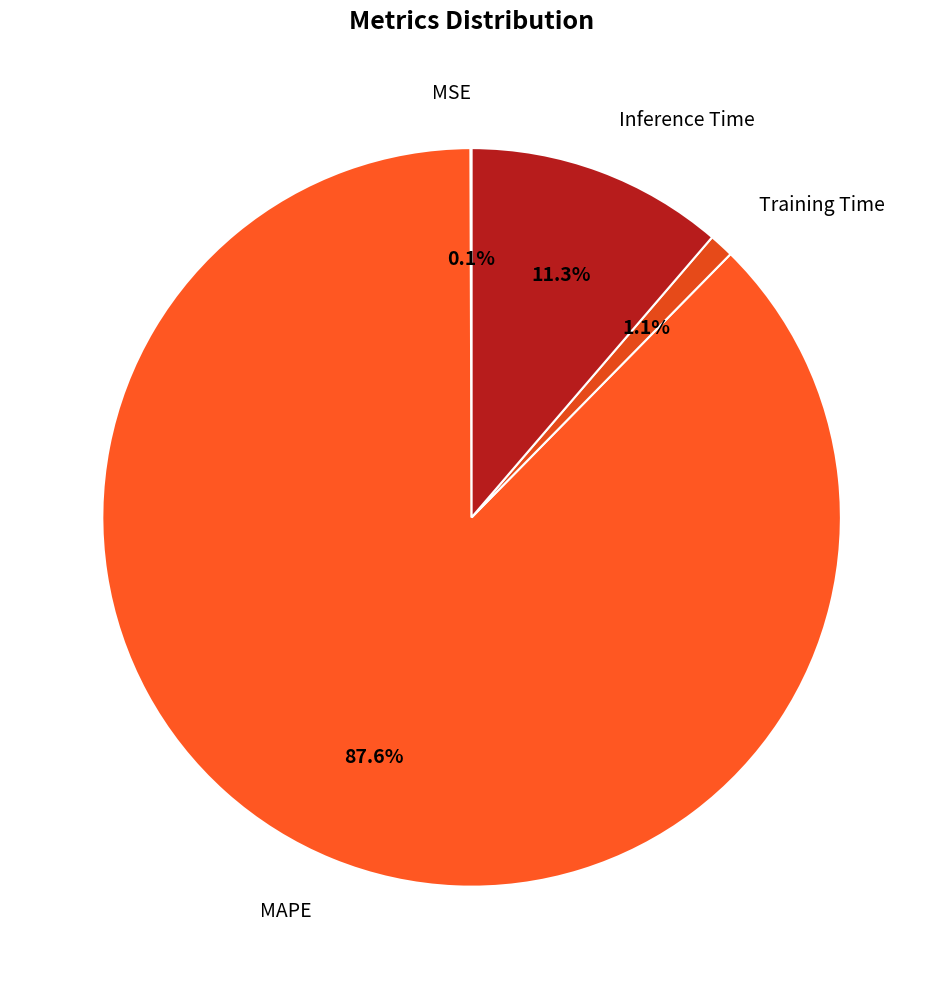

What portion of the pie excludes Training Time?

98.9%